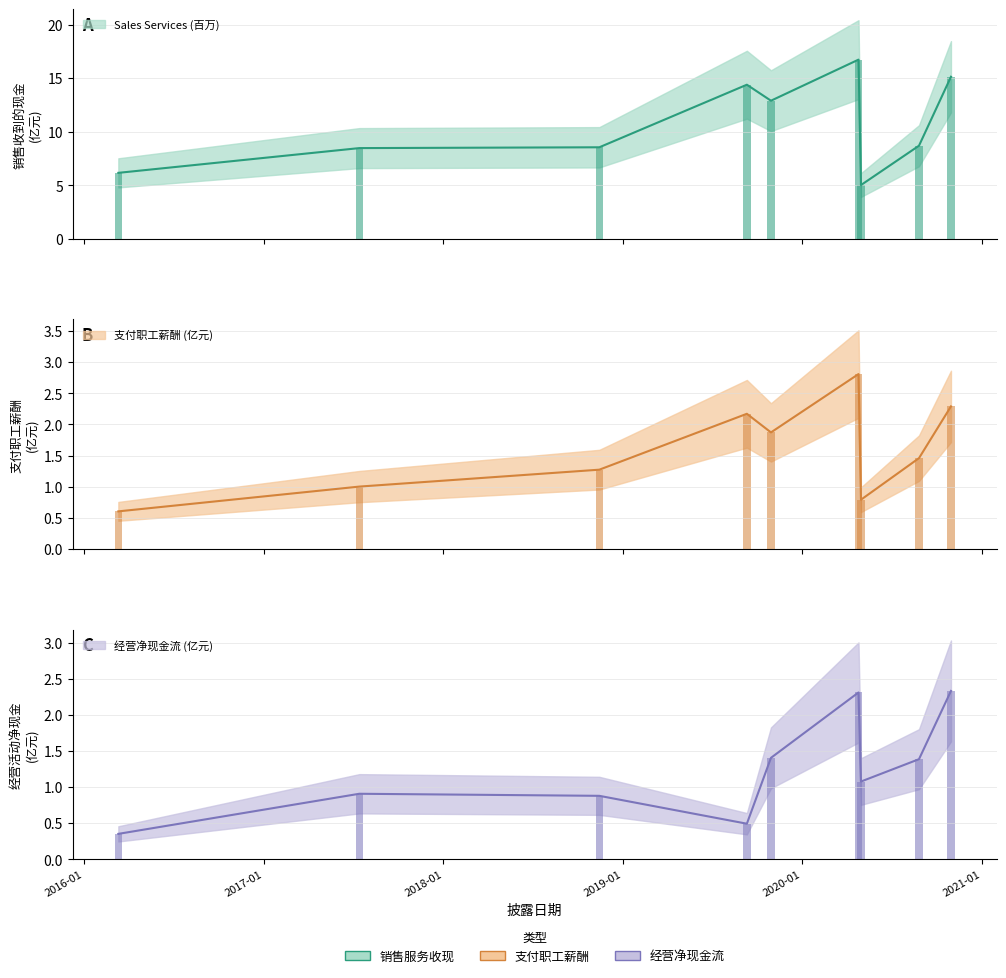

Reading left to right, list all the values displayed in this chart.

SALES_SERVICES: 6.2	8.5	8.6	14.4	12.9	16.7	5.0	8.7	15.1
PAY_STAFF_CASH: 0.6	1.0	1.3	2.2	1.9	2.8	0.8	1.5	2.3
NETCASH_OPERATE: 0.4	0.9	0.9	0.5	1.4	2.3	1.1	1.4	2.3